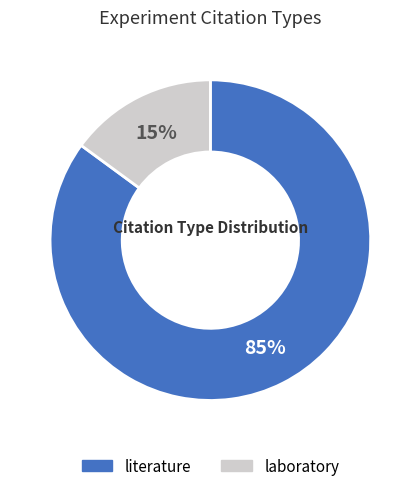

What is the majority slice?

literature